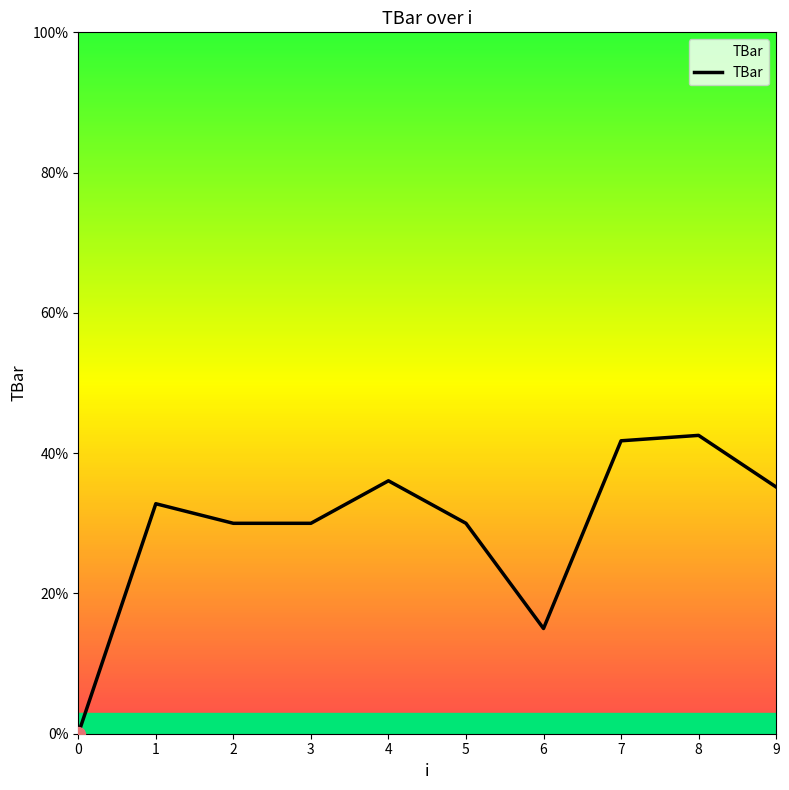

Count the number of categories in the chart.

10